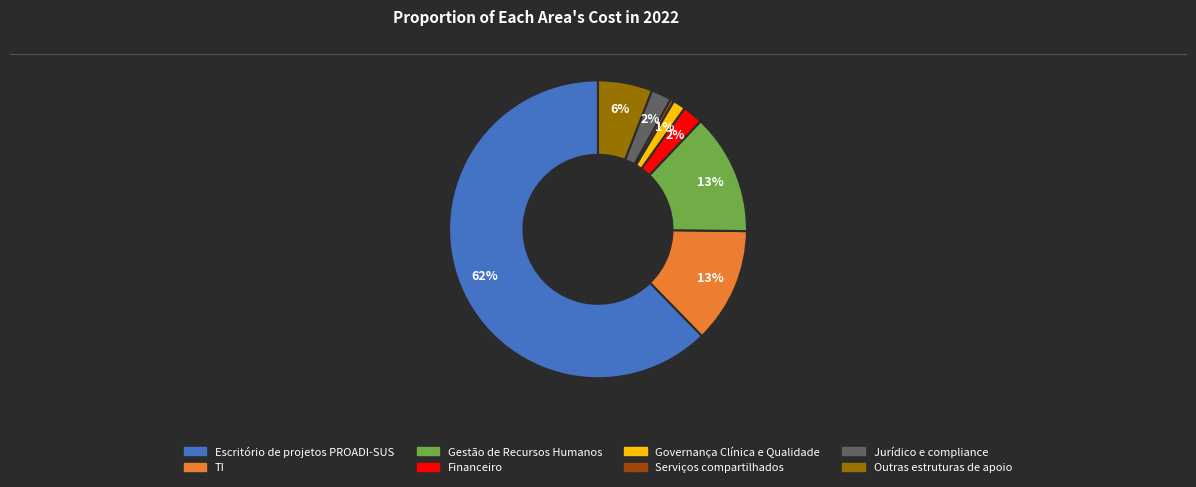

Combined, do TI and Escritório de projetos PROADI-SUS account for over 50%?

Yes